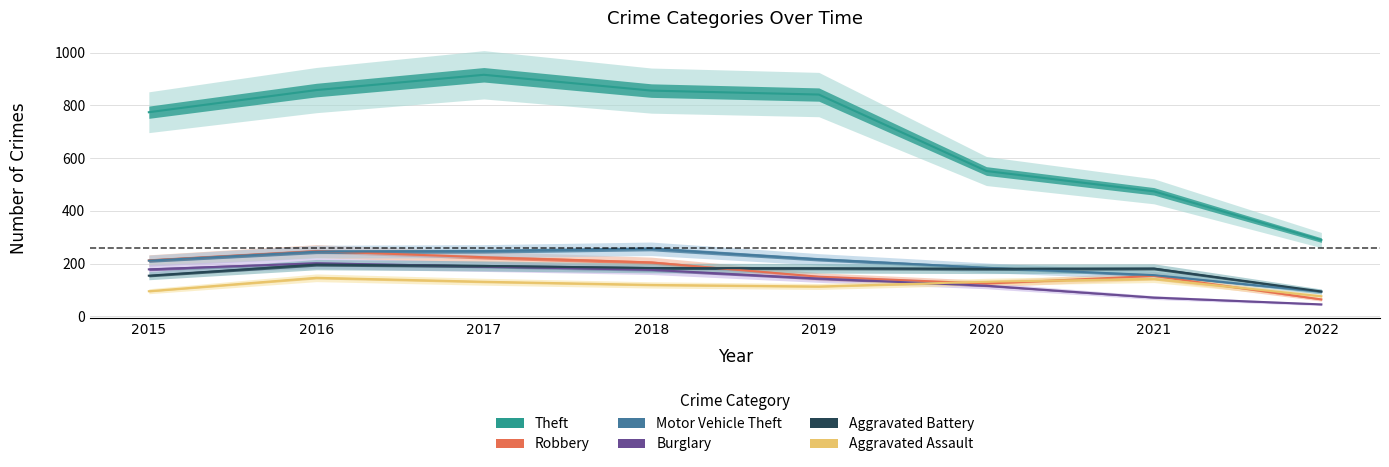

At 2022, list the series in order from largest to smallest.

Theft, Aggravated Battery, Motor Vehicle Theft, Aggravated Assault, Robbery, Burglary